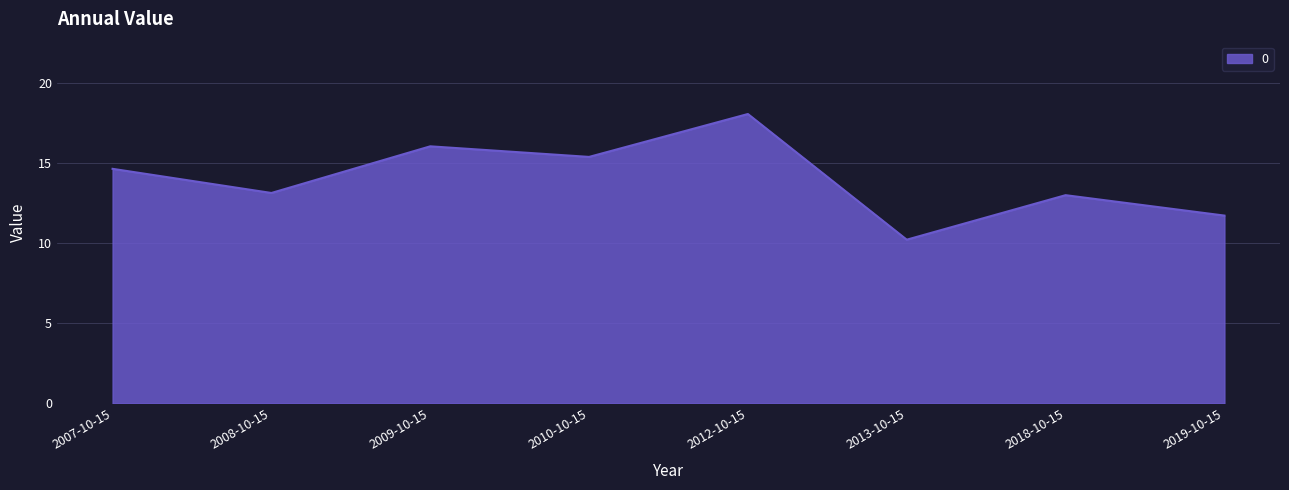

True or false: the data shows 11.7 at 2019-10-15.

True